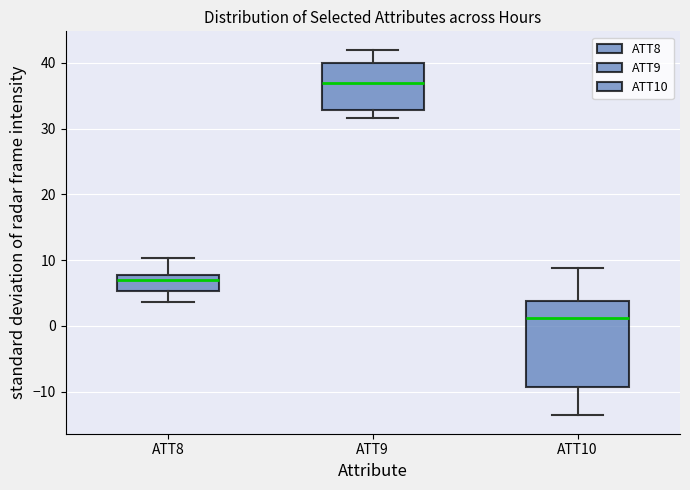

Reading left to right, transcribe this box plot: for each box, give where its median line is, the range the box spans, and where its two whiskers end, as read against the y-axis. The values are not printed on the chart, so give them approximately, as read against the axis.

ATT8: median 7, box 5 to 8, whiskers 4 to 10
ATT9: median 37, box 33 to 40, whiskers 32 to 42
ATT10: median 1, box -9 to 4, whiskers -14 to 9